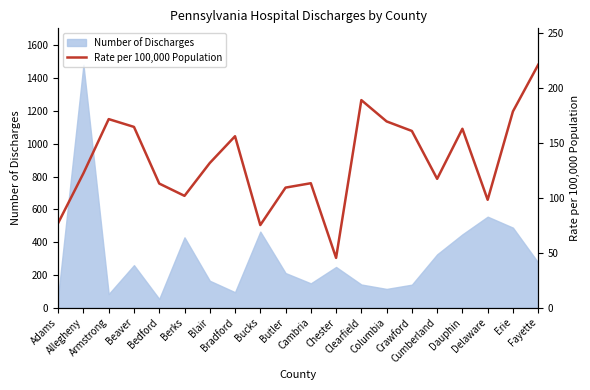

What is the lowest value of the Number of Discharges series?

53